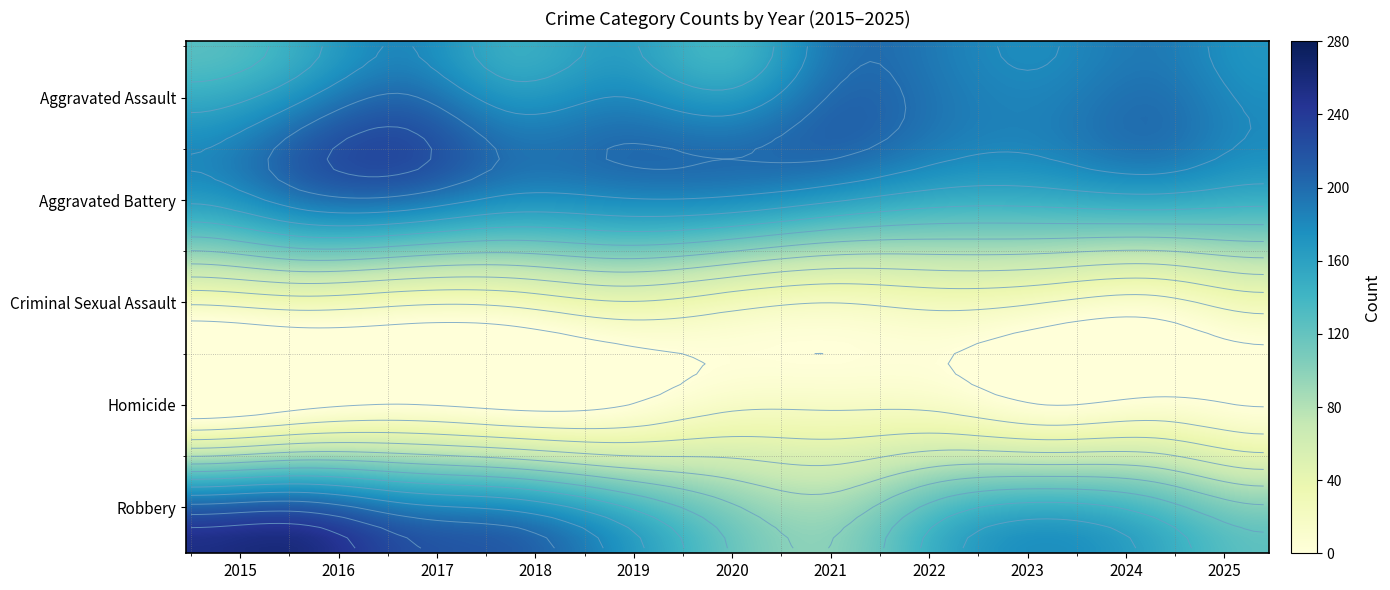

What is the difference between the Homicide values at 2016 and 2019?

4